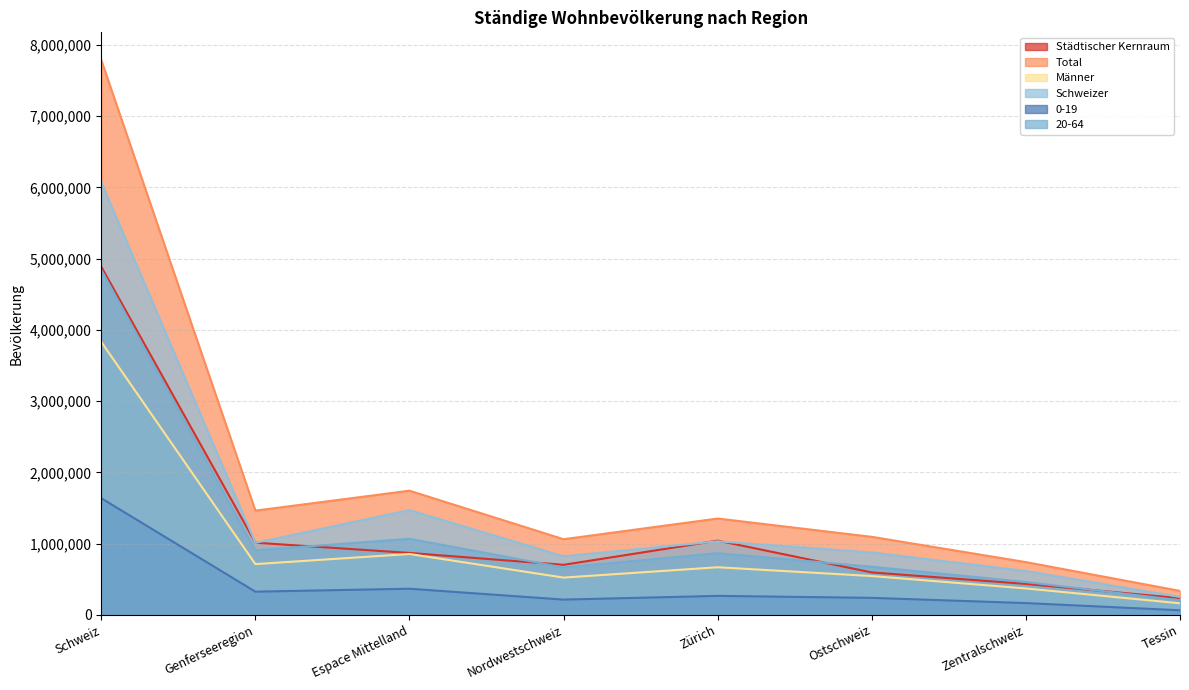

What is the label of the 7th point from the left?

Zentralschweiz